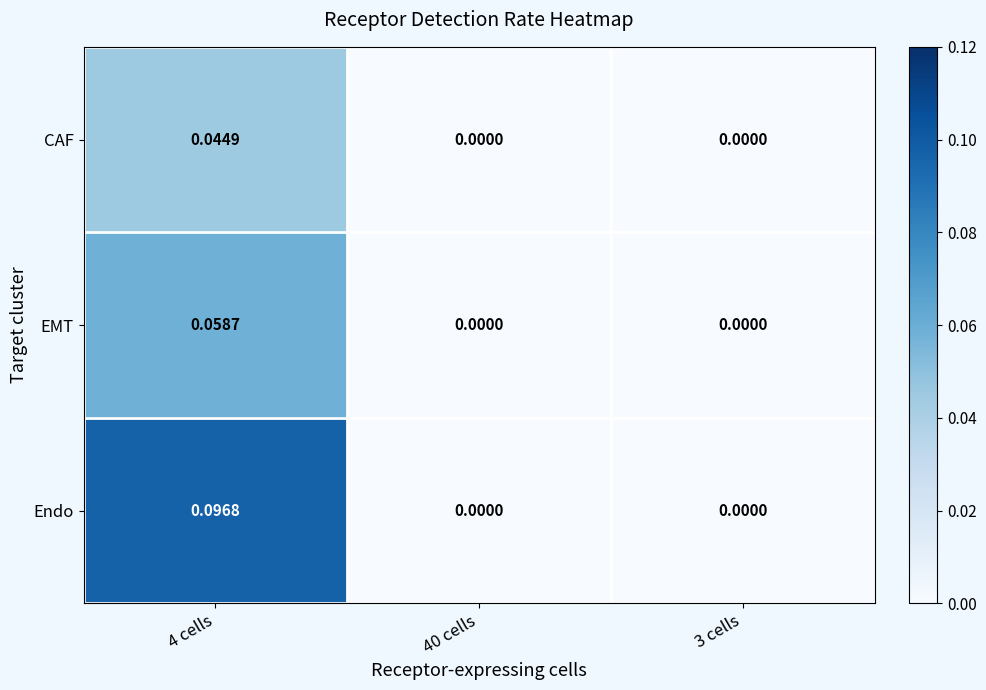

How many distinct data groups are displayed?

3